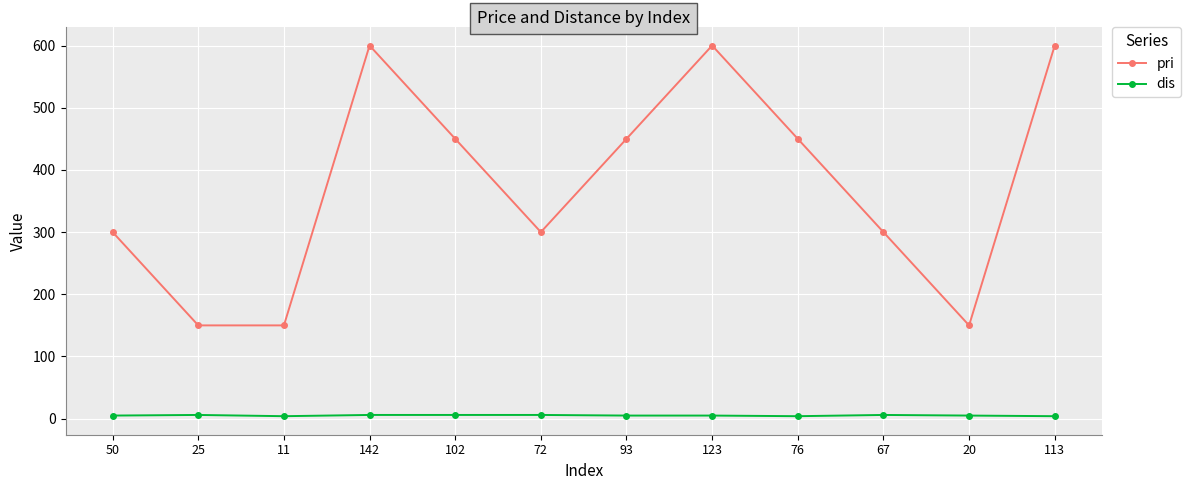

Is it true that pri equals 627 at 93?

False